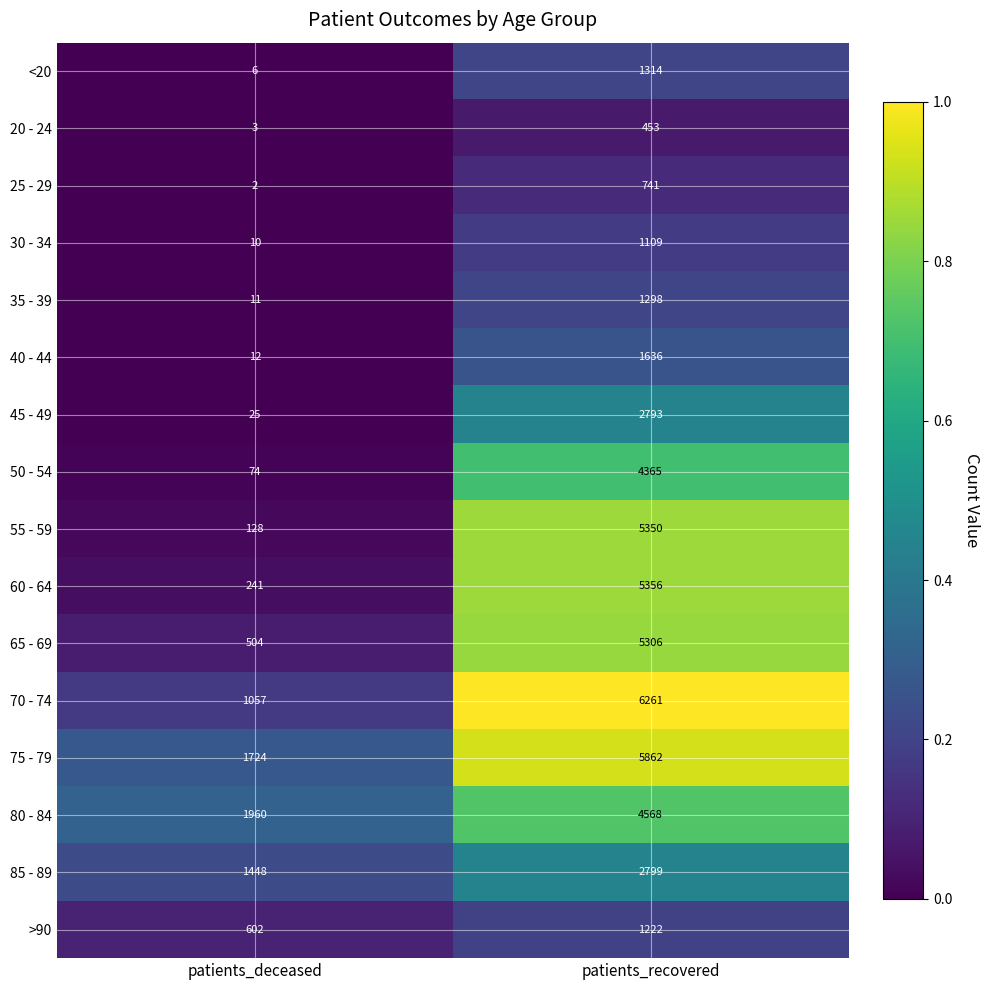

Which series has the largest range (max minus min)?

55 - 59